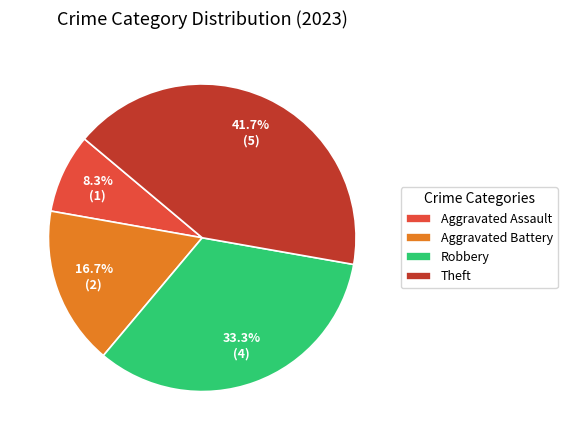

To the nearest percent, what is the difference between the largest and smallest slice percentages?

33%